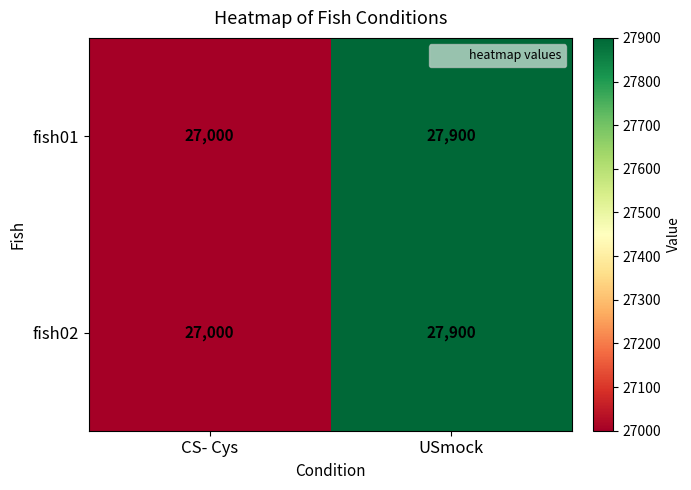

What is the maximum value for fish02?

27900